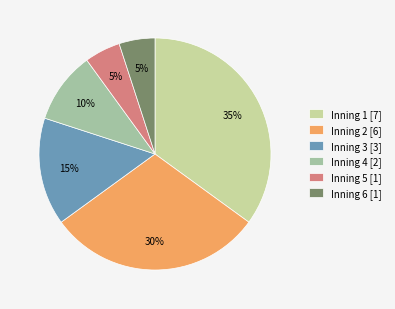

To the nearest percent, what portion does Inning 1 [7] represent?

35%